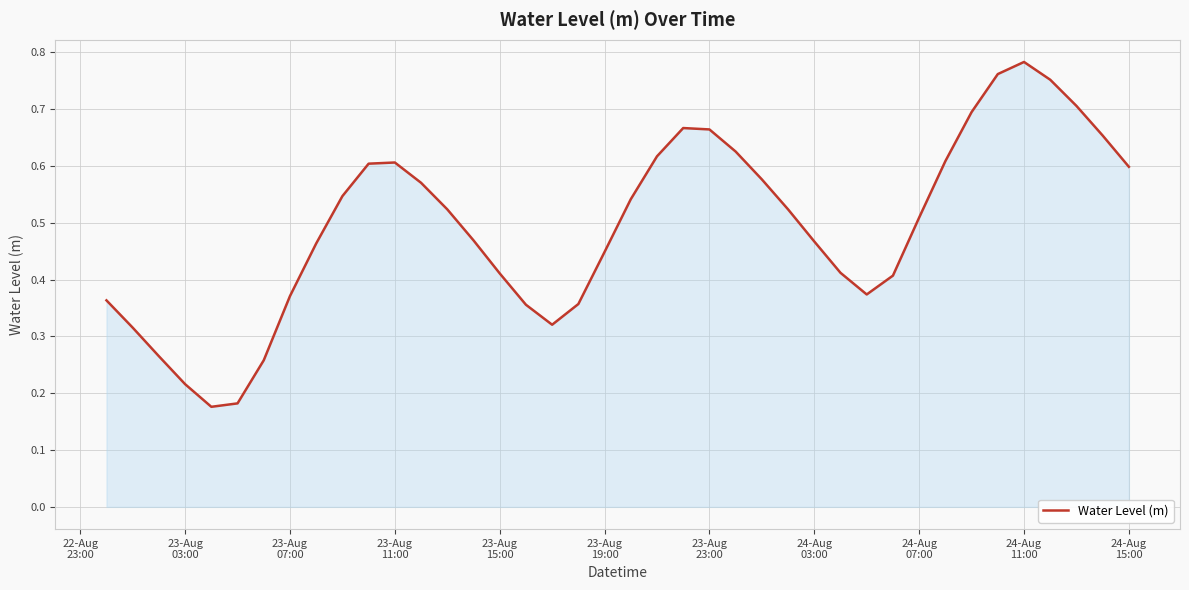

How many series are shown in this chart?

1